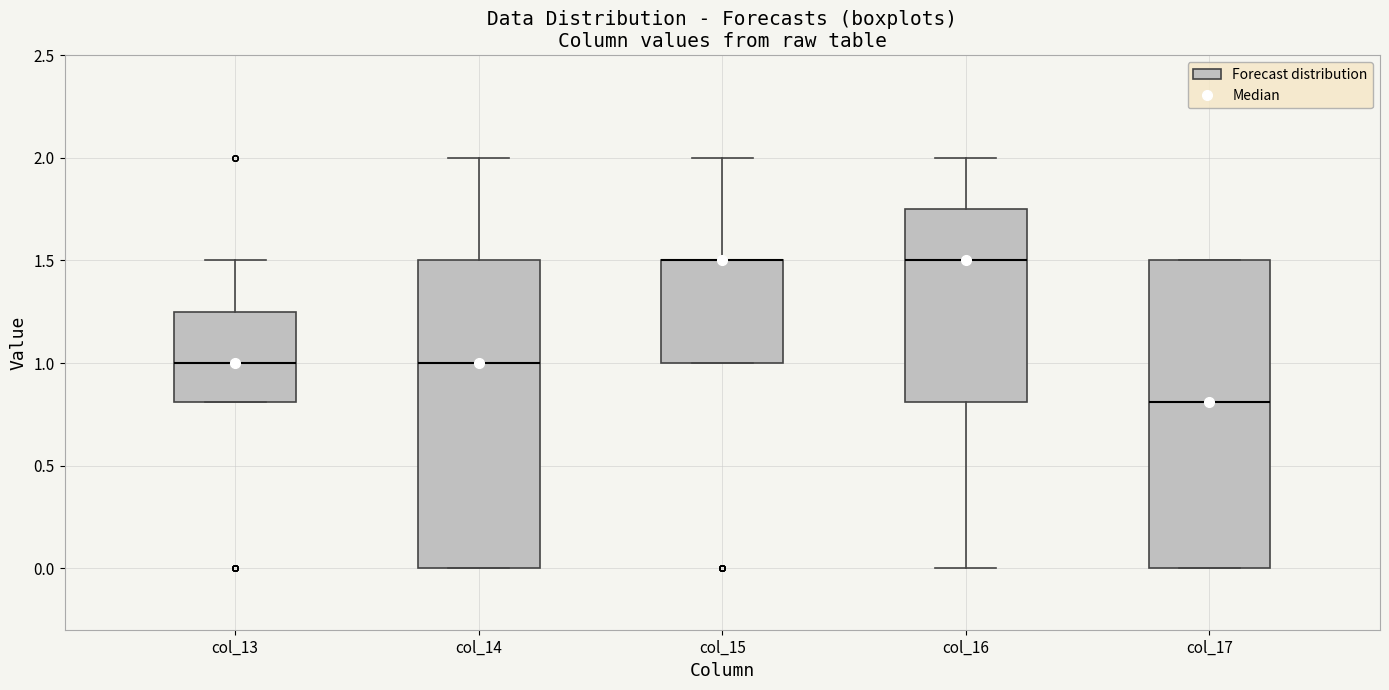

Where does the lower whisker of the box for col_16 end on the y-axis? The values are not printed on the chart, so give them approximately, as read against the axis.

0.00